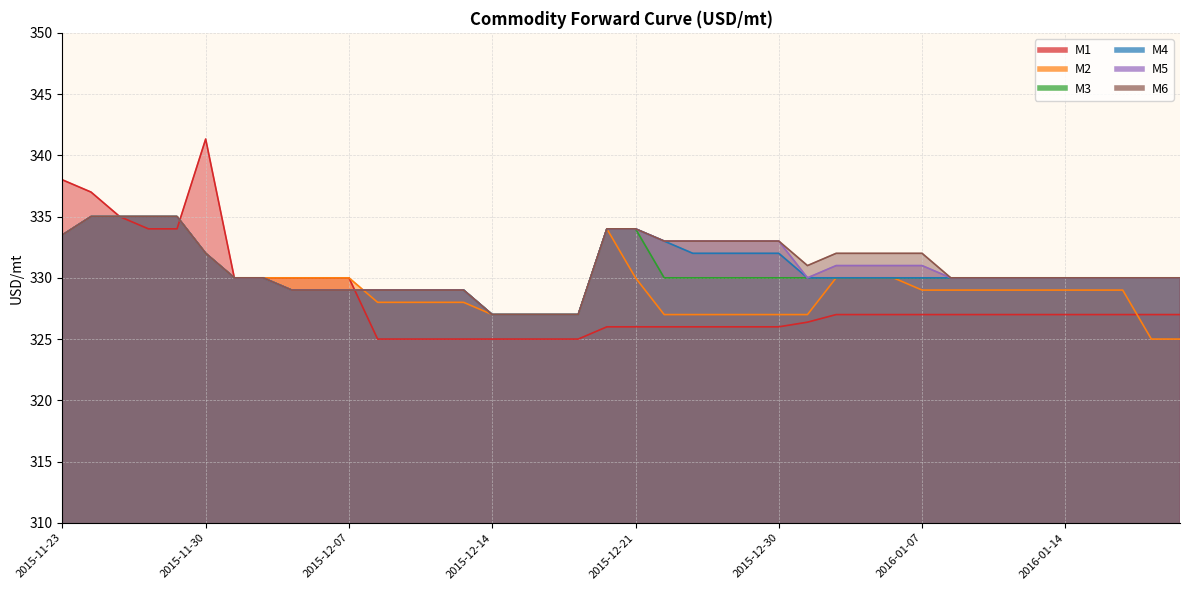

Is the value of M5 at 2015-12-04 greater than the value of M4 at 2016-01-07?

No